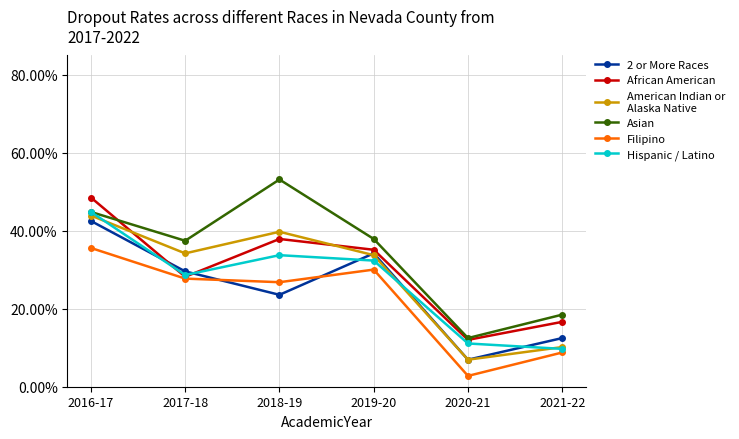

Does the chart display data point markers on the line(s)?

Yes